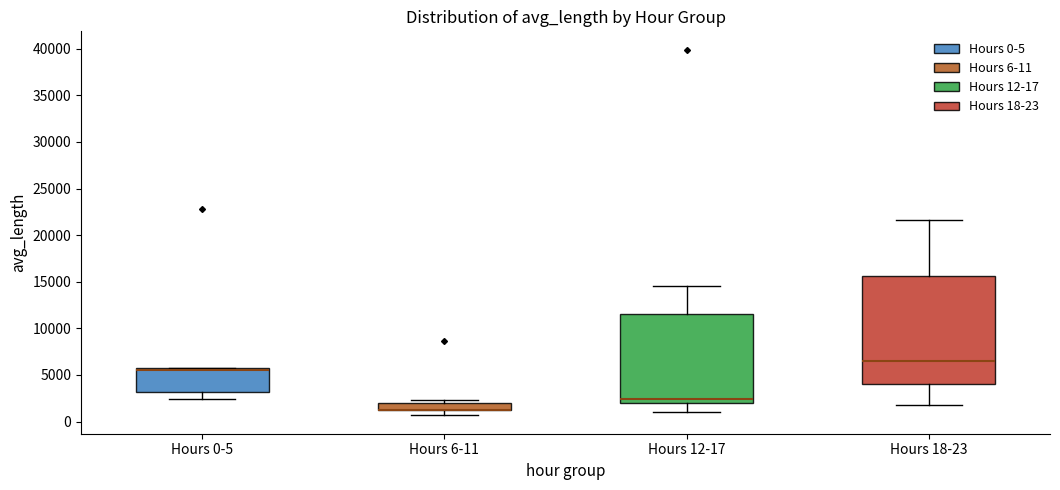

Reading left to right, read every box against the y-axis: the position of its median line, the range the box covers, and the ends of its whiskers. The values are not printed on the chart, so give them approximately, as read against the axis.

Hours 0-5: median 5500 (just below the box's upper edge), box 3000 to 5500, whiskers 2500 to 6000
Hours 6-11: median 1500 (drawn on the box's lower edge), box 1000 to 2000, whiskers 500 to 2500
Hours 12-17: median 2500, box 2000 to 11500, whiskers 1000 to 14500
Hours 18-23: median 6500, box 4000 to 15500, whiskers 2000 to 21500